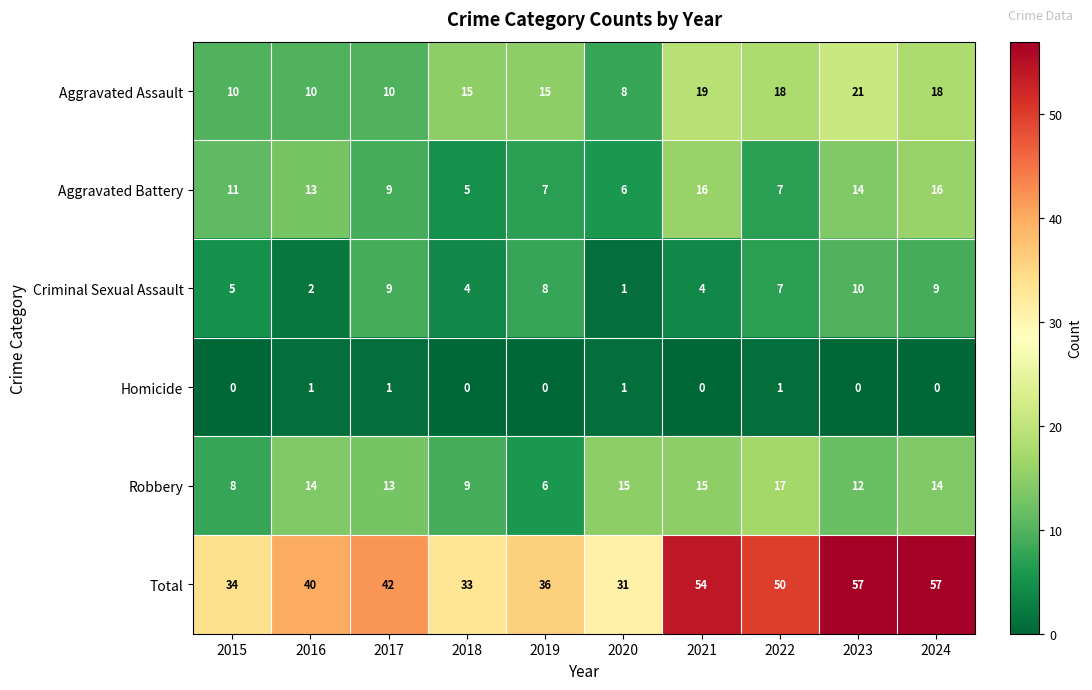

Which category has the lowest value in the Criminal Sexual Assault series?

2020